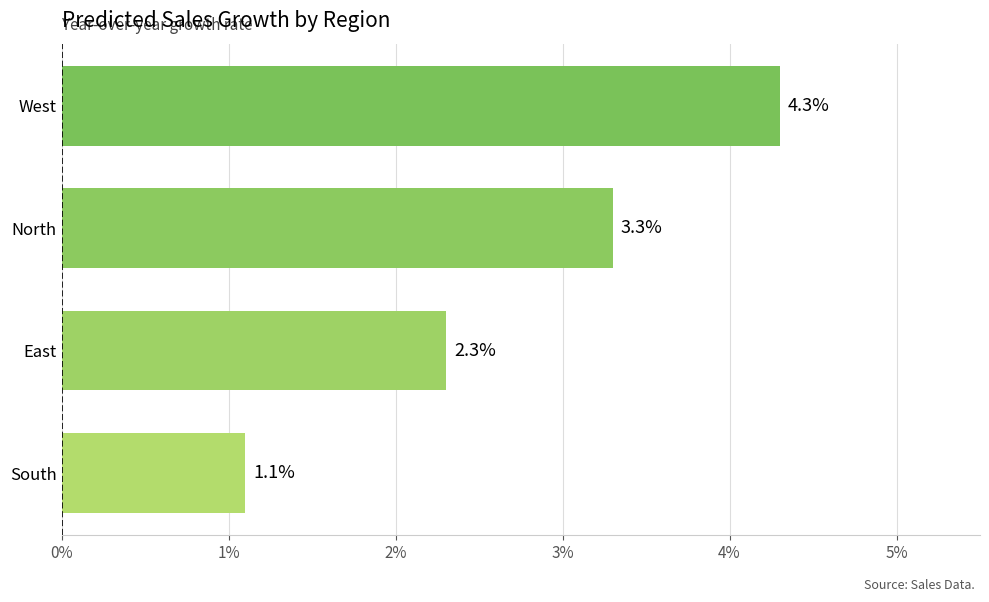

Are the bars horizontal?

Yes